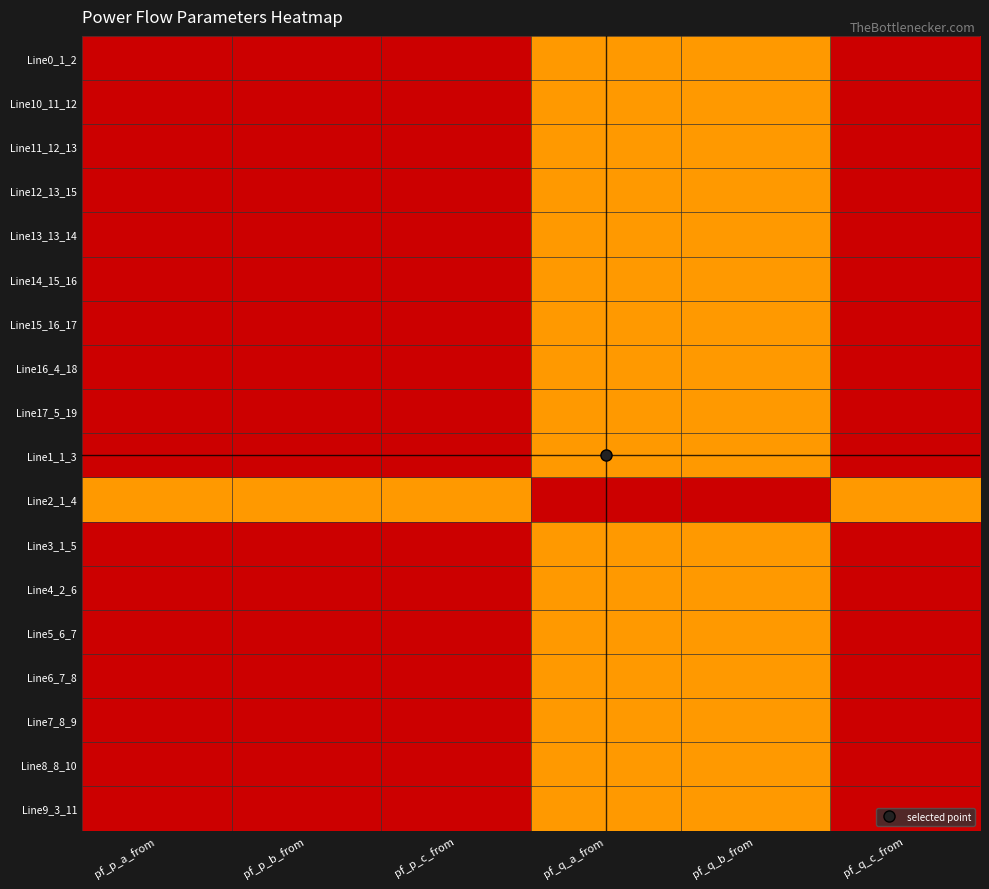

Reading left to right, list all the values displayed in this chart.

Line0_1_2: pf_p_a_from=0.0	pf_p_b_from=0.0	pf_p_c_from=0.0	pf_q_a_from=1.0	pf_q_b_from=1.0	pf_q_c_from=0.0
Line10_11_12: pf_p_a_from=0.0	pf_p_b_from=0.0	pf_p_c_from=0.0	pf_q_a_from=1.0	pf_q_b_from=1.0	pf_q_c_from=0.0
Line11_12_13: pf_p_a_from=0.0	pf_p_b_from=0.0	pf_p_c_from=0.0	pf_q_a_from=1.0	pf_q_b_from=1.0	pf_q_c_from=0.0
Line12_13_15: pf_p_a_from=0.0	pf_p_b_from=0.0	pf_p_c_from=0.0	pf_q_a_from=1.0	pf_q_b_from=1.0	pf_q_c_from=0.0
Line13_13_14: pf_p_a_from=0.0	pf_p_b_from=0.0	pf_p_c_from=0.0	pf_q_a_from=1.0	pf_q_b_from=1.0	pf_q_c_from=0.0
Line14_15_16: pf_p_a_from=0.0	pf_p_b_from=0.0	pf_p_c_from=0.0	pf_q_a_from=1.0	pf_q_b_from=1.0	pf_q_c_from=0.0
Line15_16_17: pf_p_a_from=0.0	pf_p_b_from=0.0	pf_p_c_from=0.0	pf_q_a_from=1.0	pf_q_b_from=1.0	pf_q_c_from=0.0
Line16_4_18: pf_p_a_from=0.0	pf_p_b_from=0.0	pf_p_c_from=0.0	pf_q_a_from=1.0	pf_q_b_from=1.0	pf_q_c_from=0.0
Line17_5_19: pf_p_a_from=0.0	pf_p_b_from=0.0	pf_p_c_from=0.0	pf_q_a_from=1.0	pf_q_b_from=1.0	pf_q_c_from=0.0
Line1_1_3: pf_p_a_from=0.0	pf_p_b_from=0.0	pf_p_c_from=0.0	pf_q_a_from=1.0	pf_q_b_from=1.0	pf_q_c_from=0.0
Line2_1_4: pf_p_a_from=1.0	pf_p_b_from=1.0	pf_p_c_from=1.0	pf_q_a_from=0.0	pf_q_b_from=0.0	pf_q_c_from=1.0
Line3_1_5: pf_p_a_from=0.0	pf_p_b_from=0.0	pf_p_c_from=0.0	pf_q_a_from=1.0	pf_q_b_from=1.0	pf_q_c_from=0.0
Line4_2_6: pf_p_a_from=0.0	pf_p_b_from=0.0	pf_p_c_from=0.0	pf_q_a_from=1.0	pf_q_b_from=1.0	pf_q_c_from=0.0
Line5_6_7: pf_p_a_from=0.0	pf_p_b_from=0.0	pf_p_c_from=0.0	pf_q_a_from=1.0	pf_q_b_from=1.0	pf_q_c_from=0.0
Line6_7_8: pf_p_a_from=0.0	pf_p_b_from=0.0	pf_p_c_from=0.0	pf_q_a_from=1.0	pf_q_b_from=1.0	pf_q_c_from=0.0
Line7_8_9: pf_p_a_from=0.0	pf_p_b_from=0.0	pf_p_c_from=0.0	pf_q_a_from=1.0	pf_q_b_from=1.0	pf_q_c_from=0.0
Line8_8_10: pf_p_a_from=0.0	pf_p_b_from=0.0	pf_p_c_from=0.0	pf_q_a_from=1.0	pf_q_b_from=1.0	pf_q_c_from=0.0
Line9_3_11: pf_p_a_from=0.0	pf_p_b_from=0.0	pf_p_c_from=0.0	pf_q_a_from=1.0	pf_q_b_from=1.0	pf_q_c_from=0.0